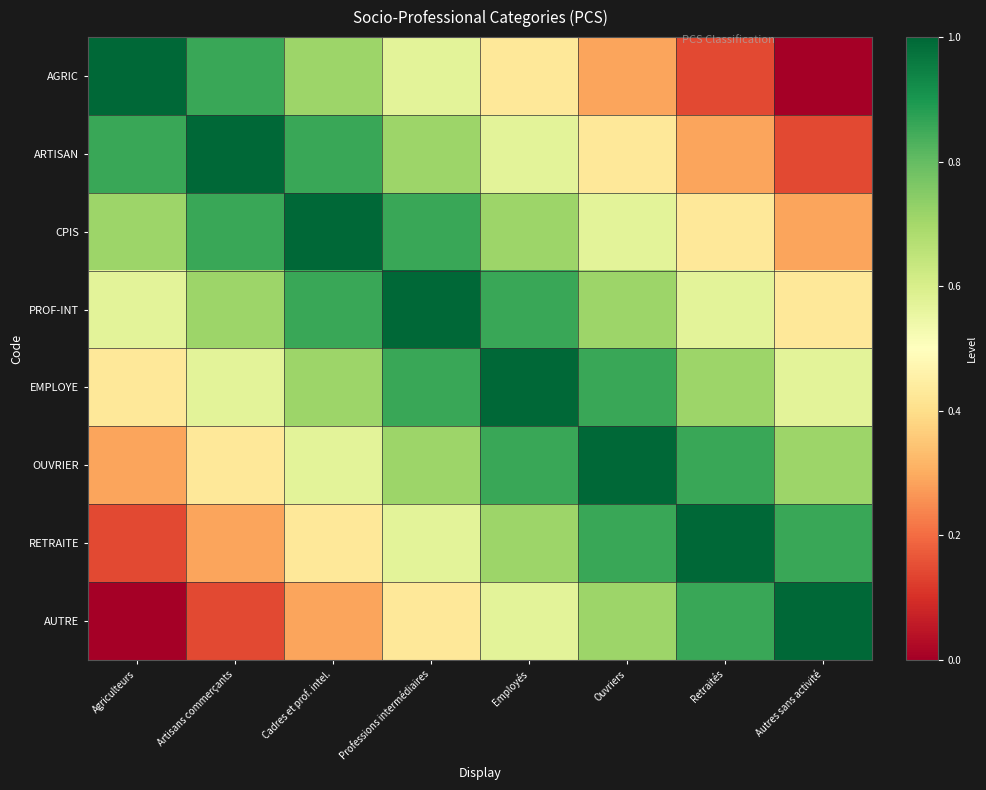

Between Employés and Artisans commerçants, which is larger?

Artisans commerçants